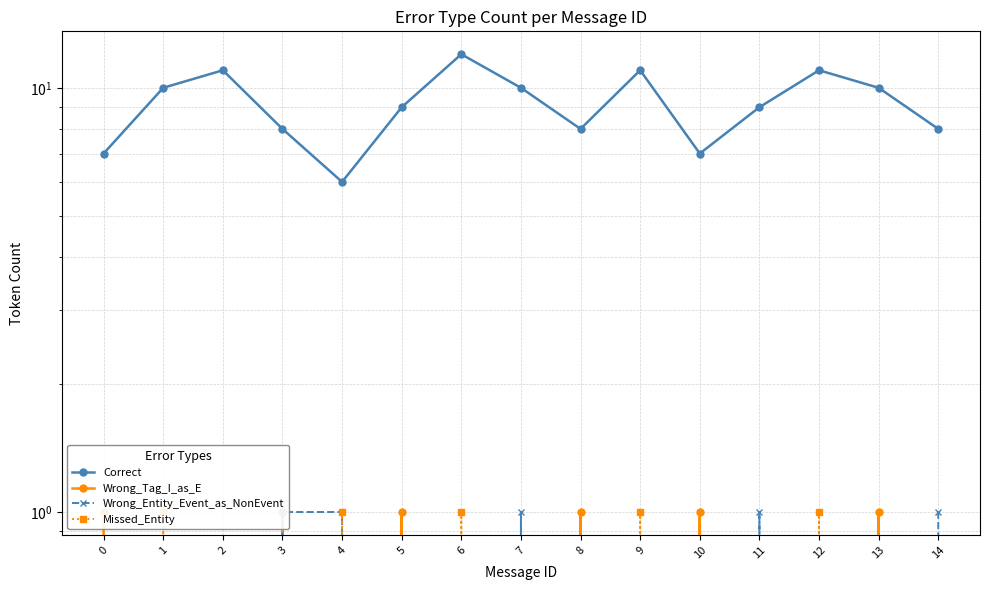

What is the spread (max minus min) of values at 1?

10